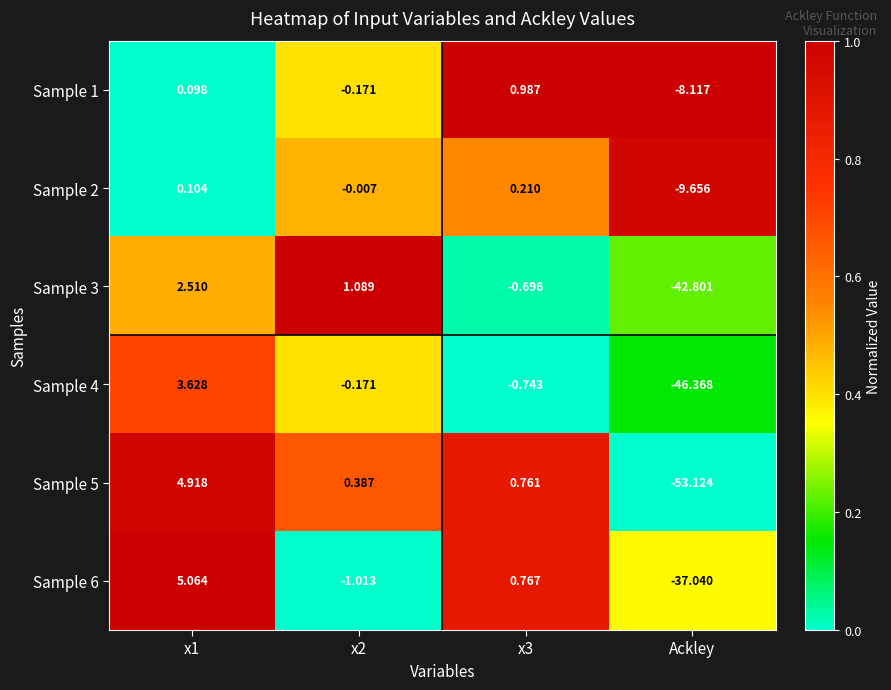

At which label does Sample 5 reach its minimum?

Ackley